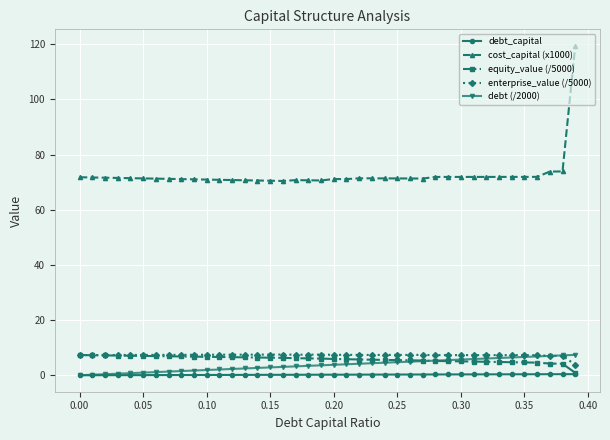

At how many categories does at least one series exceed 20?

40